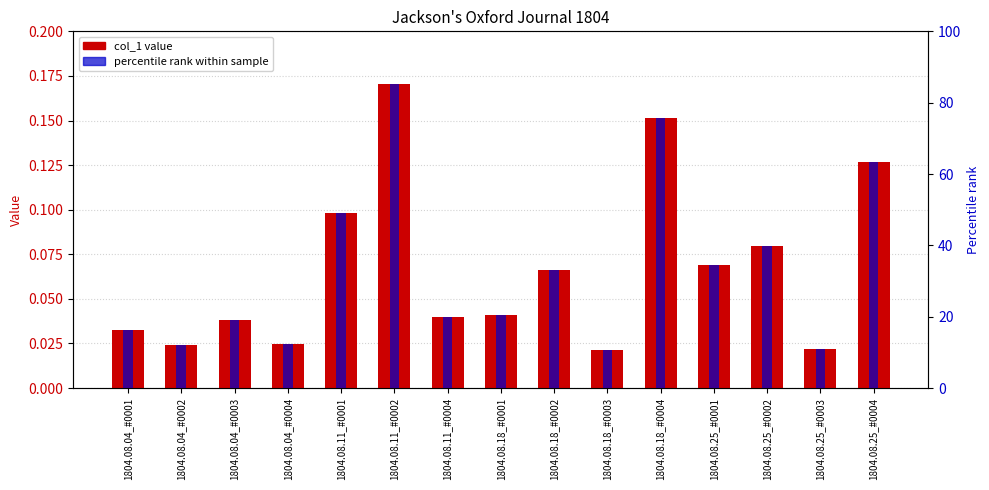

Reading left to right, list all the values displayed in this chart.

col_1: 0.0	0.0	0.0	0.0	0.1	0.2	0.0	0.0	0.1	0.0	0.2	0.1	0.1	0.0	0.1
percentile rank: 16.4	12.0	18.9	12.3	48.9	85.1	20.0	20.4	33.0	10.8	75.8	34.6	39.9	10.8	63.5